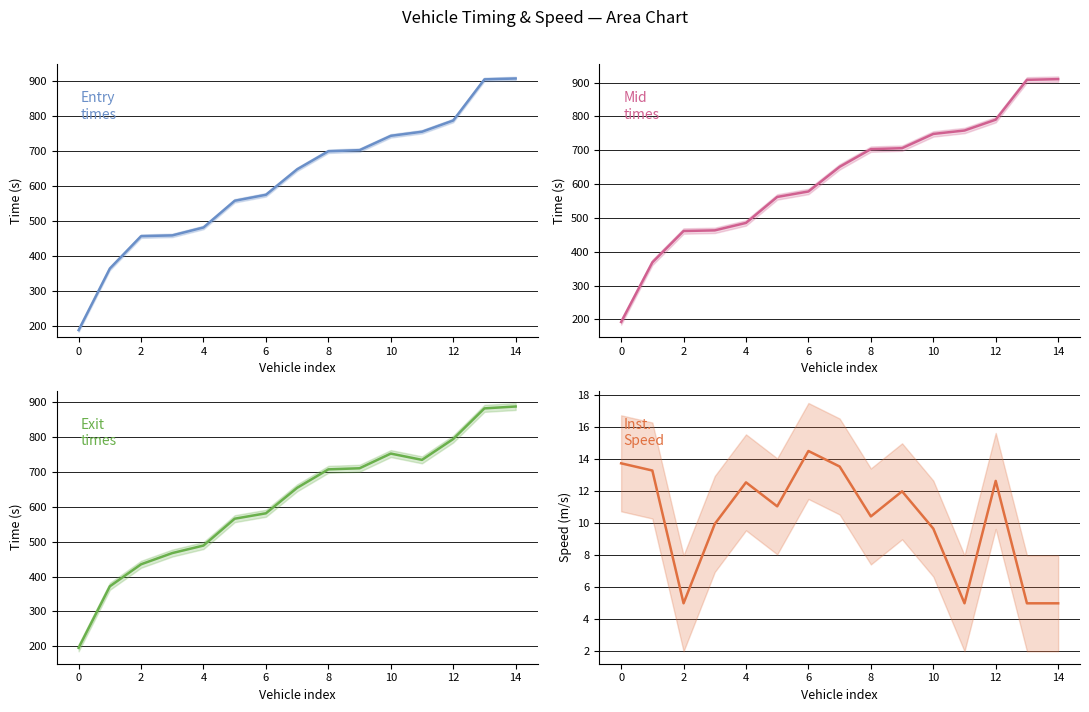

True or false: entry and instspeed cross at least once.

False